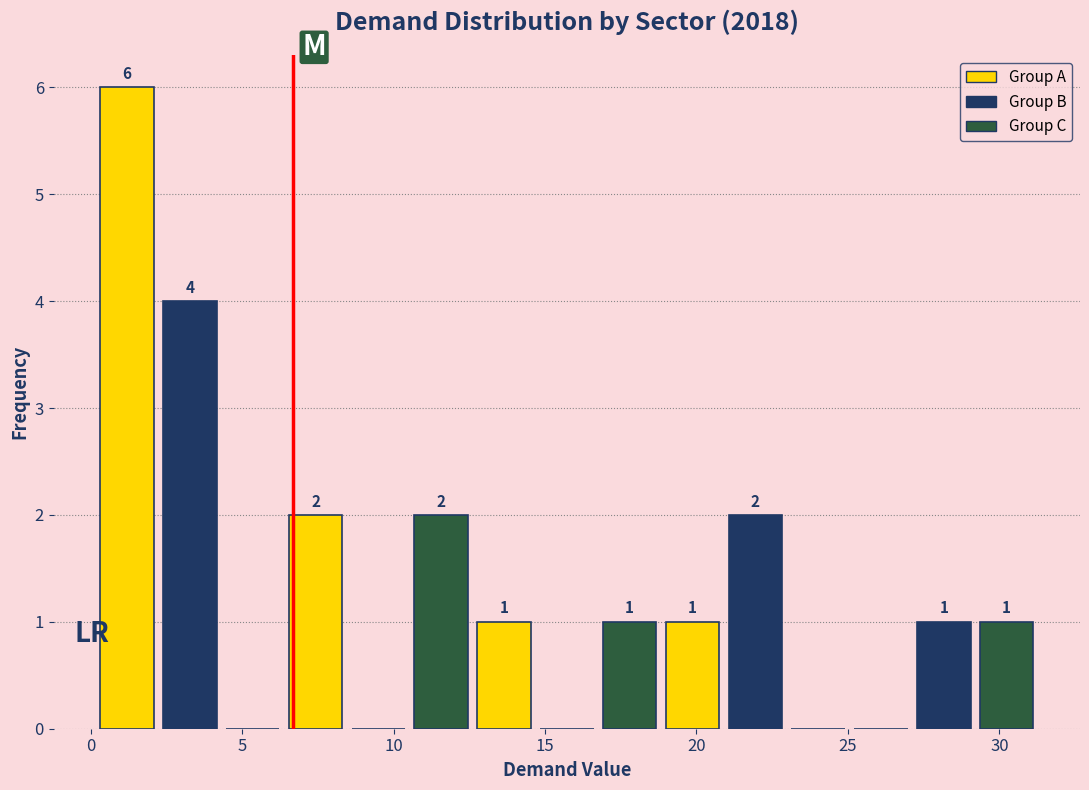

Which range on the x-axis has the tallest bar?

0.0 to 2.0